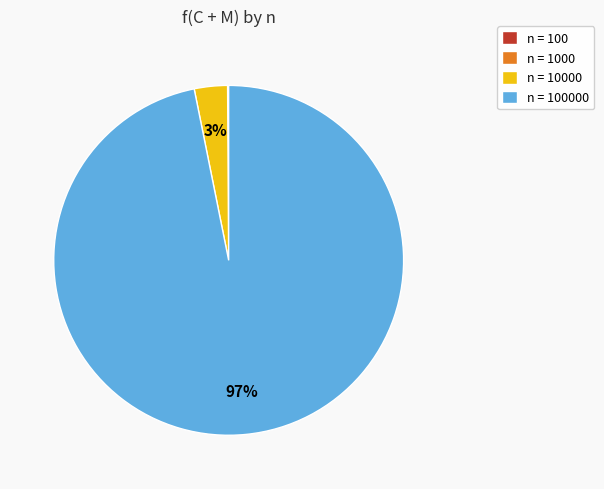

To the nearest percent, what is the average slice percentage?

25%